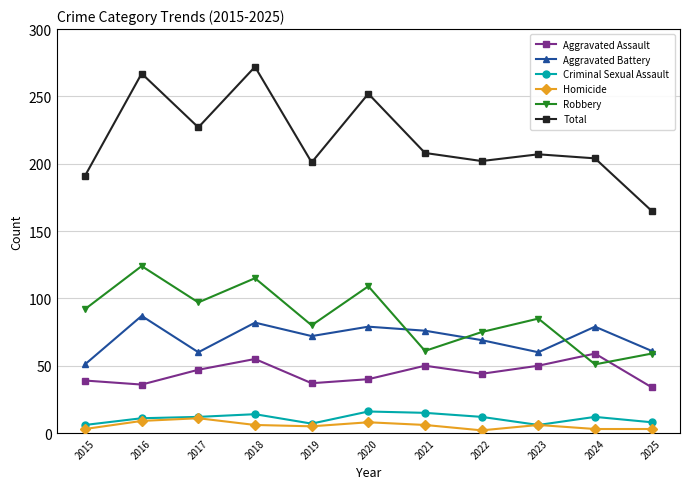

Which series has the widest spread of values?

Total